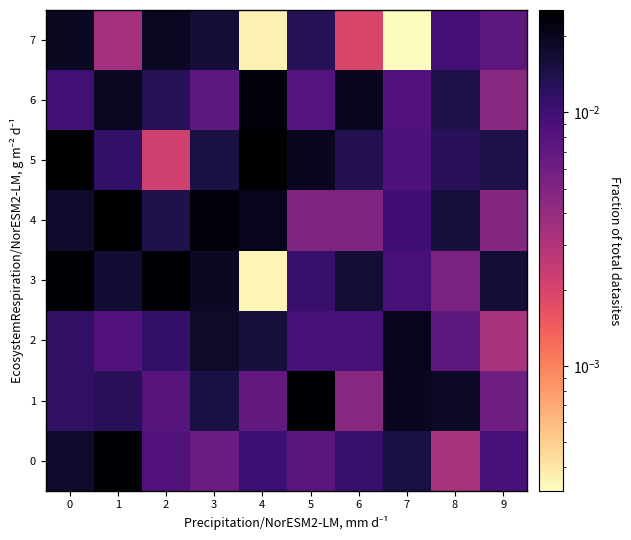

Rank the series by their maximum value, from lowest to highest.

7, 2, 6, 3, 0, 1, 5, 4